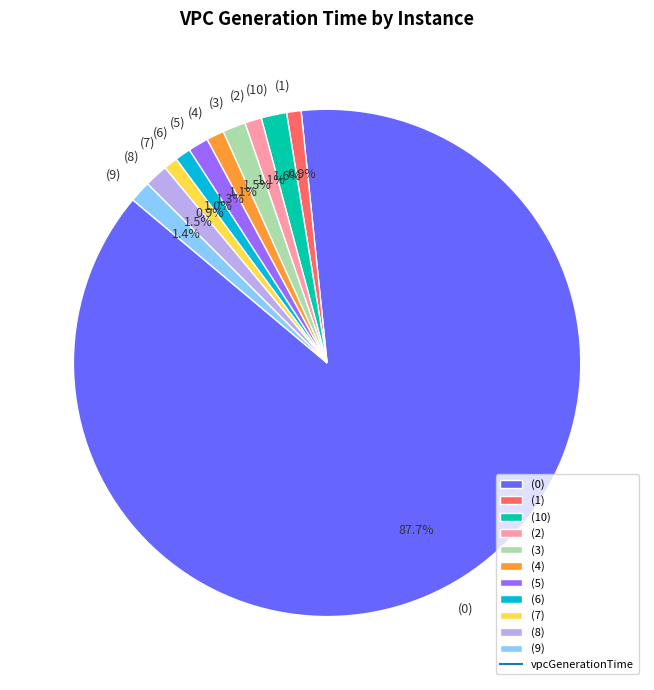

Is there a majority slice in this chart?

Yes